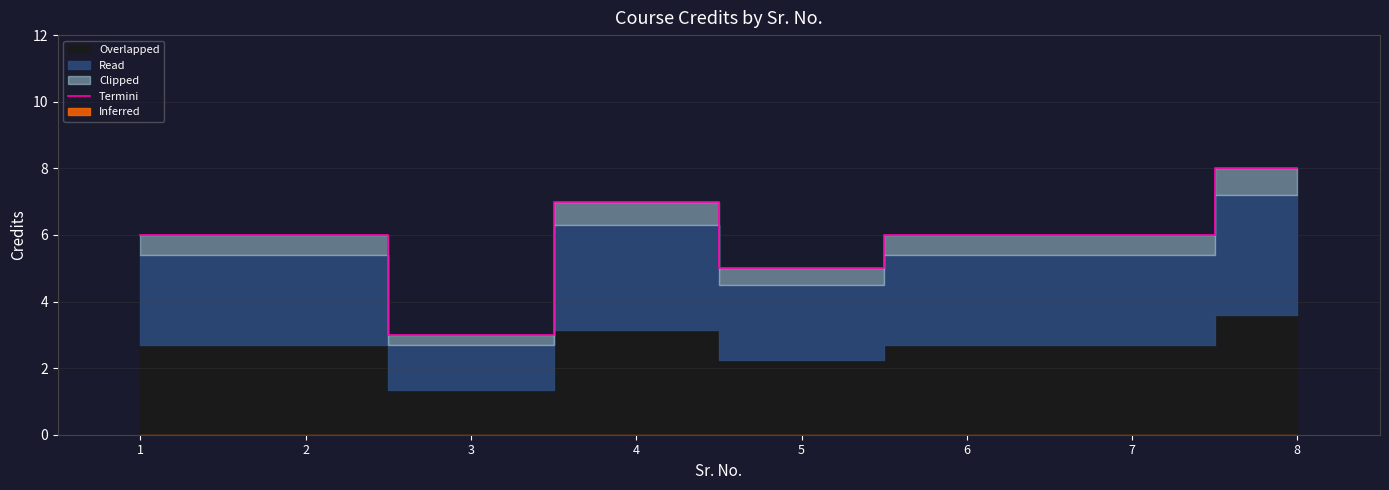

Which has a higher value, 7 or 1?

7